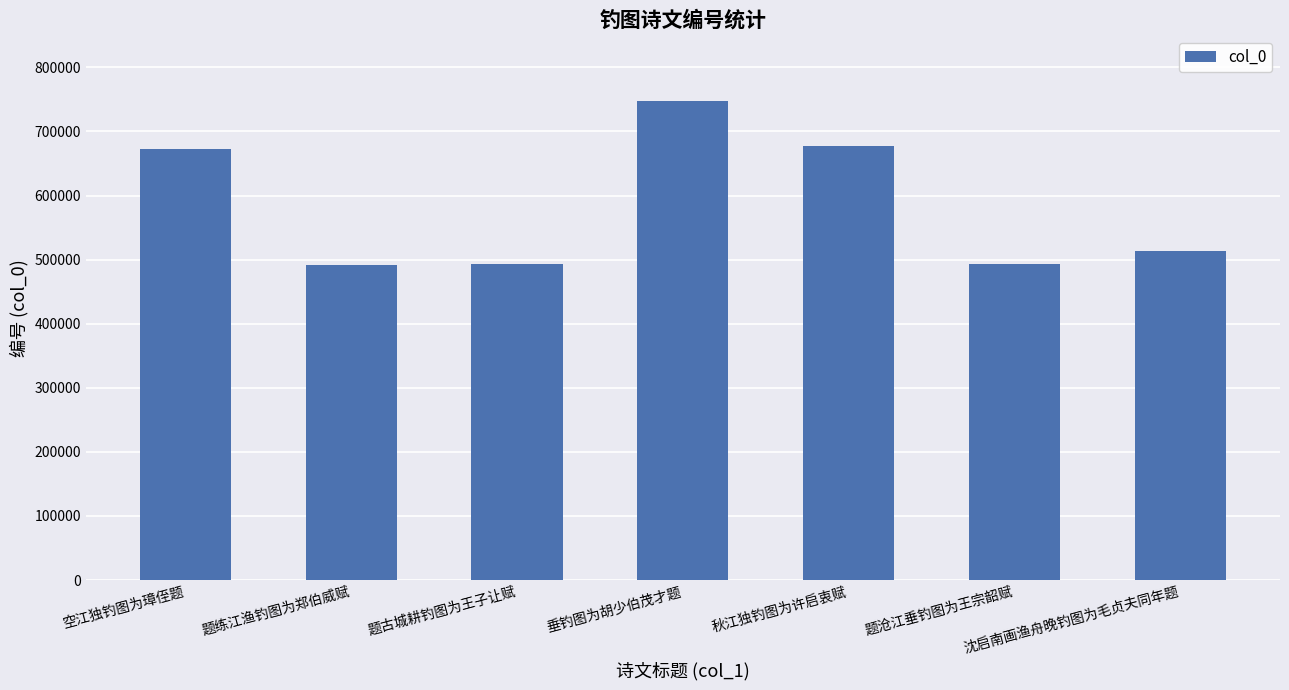

How many data points does each series have?

7